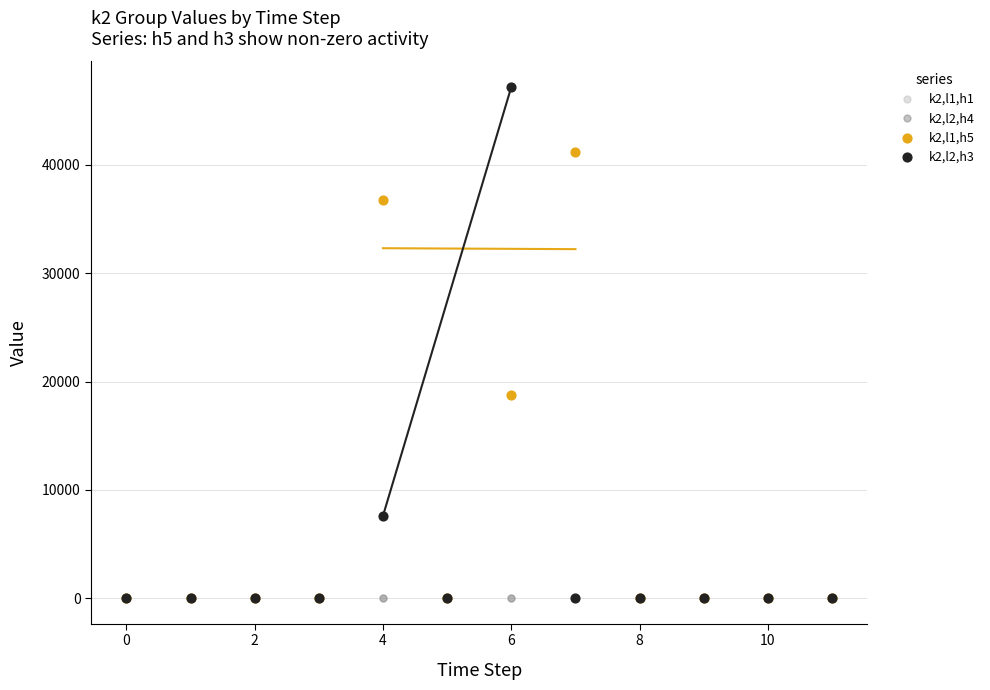

At how many categories does at least one series exceed 31479?

3